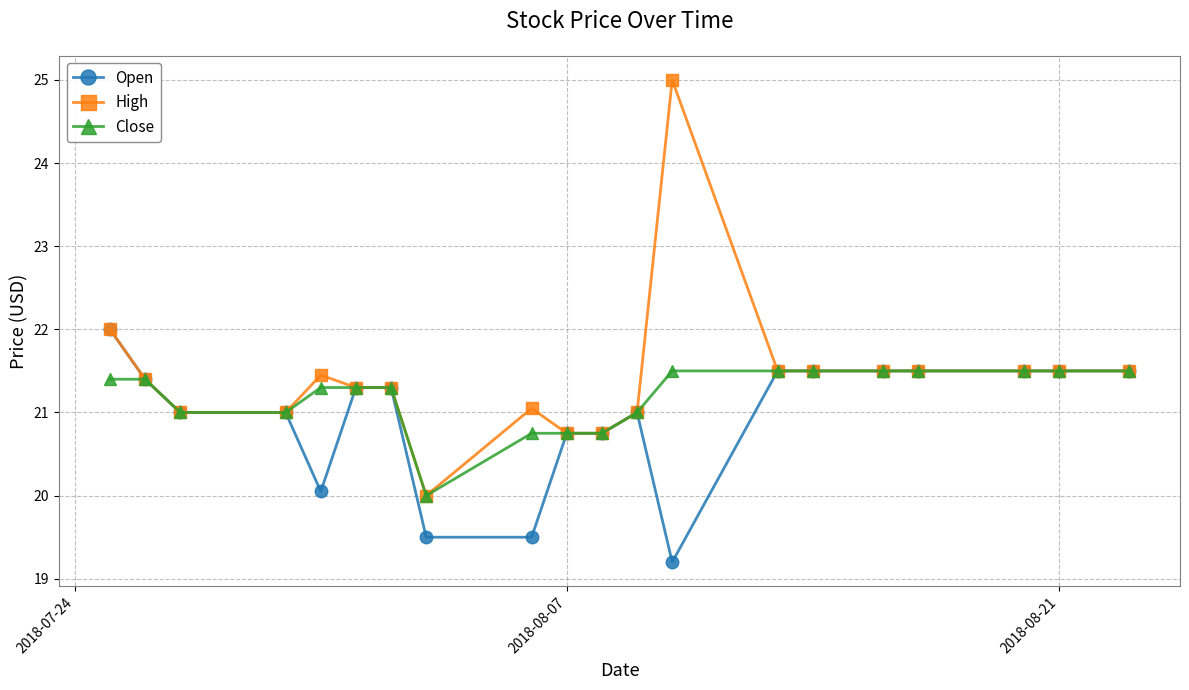

Does the chart display data point markers on the line(s)?

Yes